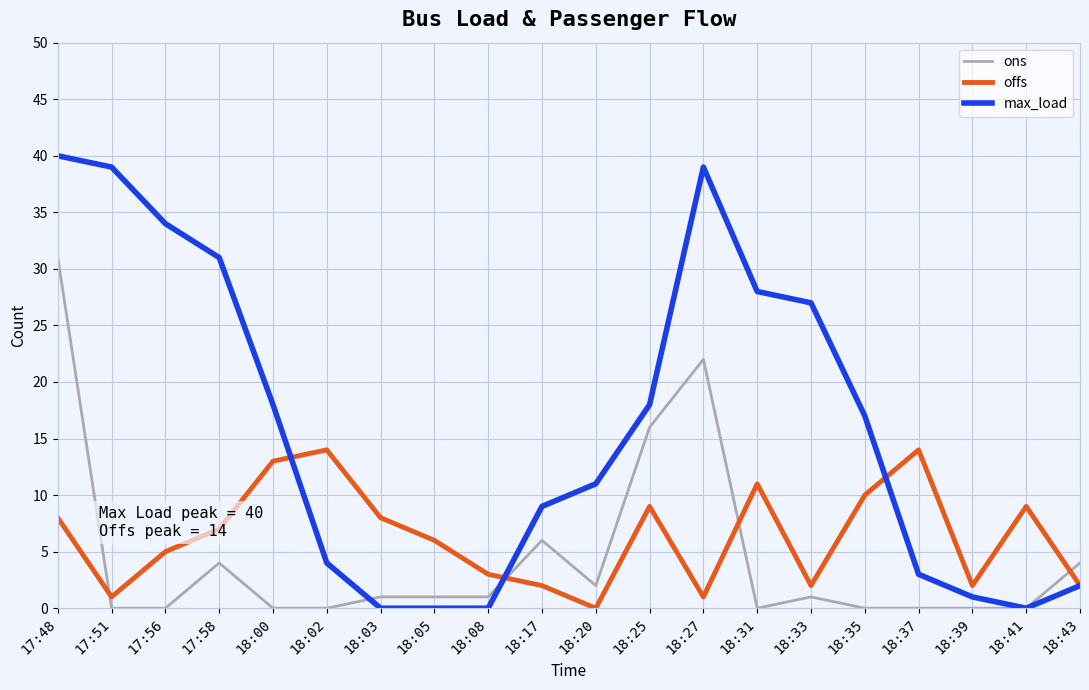

Reading left to right, transcribe all the data shown in this chart.

ons: 17:48=31	17:51=0	17:56=0	17:58=4	18:00=0	18:02=0	18:03=1	18:05=1	18:08=1	18:17=6	18:20=2	18:25=16	18:27=22	18:31=0	18:33=1	18:35=0	18:37=0	18:39=0	18:41=0	18:43=4
offs: 17:48=8	17:51=1	17:56=5	17:58=7	18:00=13	18:02=14	18:03=8	18:05=6	18:08=3	18:17=2	18:20=0	18:25=9	18:27=1	18:31=11	18:33=2	18:35=10	18:37=14	18:39=2	18:41=9	18:43=2
max_load: 17:48=40	17:51=39	17:56=34	17:58=31	18:00=18	18:02=4	18:03=0	18:05=0	18:08=0	18:17=9	18:20=11	18:25=18	18:27=39	18:31=28	18:33=27	18:35=17	18:37=3	18:39=1	18:41=0	18:43=2